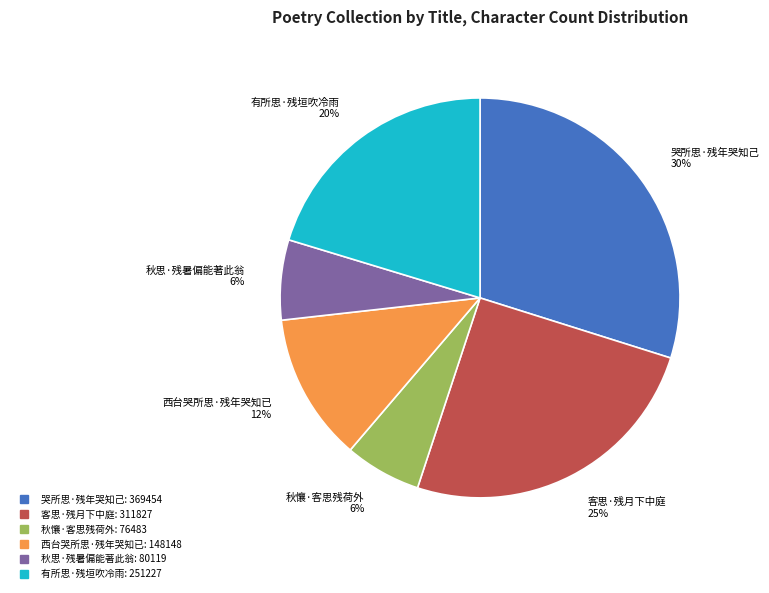

To the nearest percent, what is the difference between the 秋思·残暑偏能著此翁 and 有所思·残垣吹冷雨 slice percentages?

14%